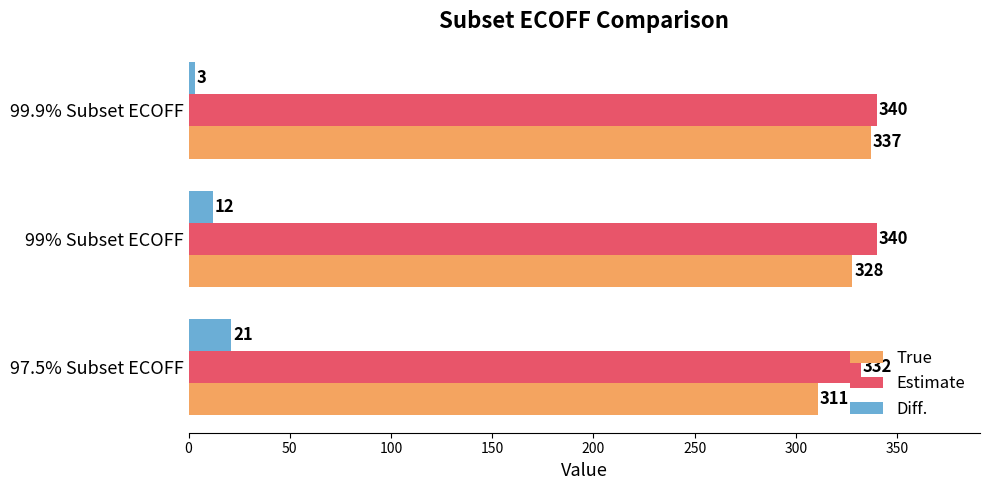

List the series in order of their peak value, highest first.

Estimate, True, Diff.